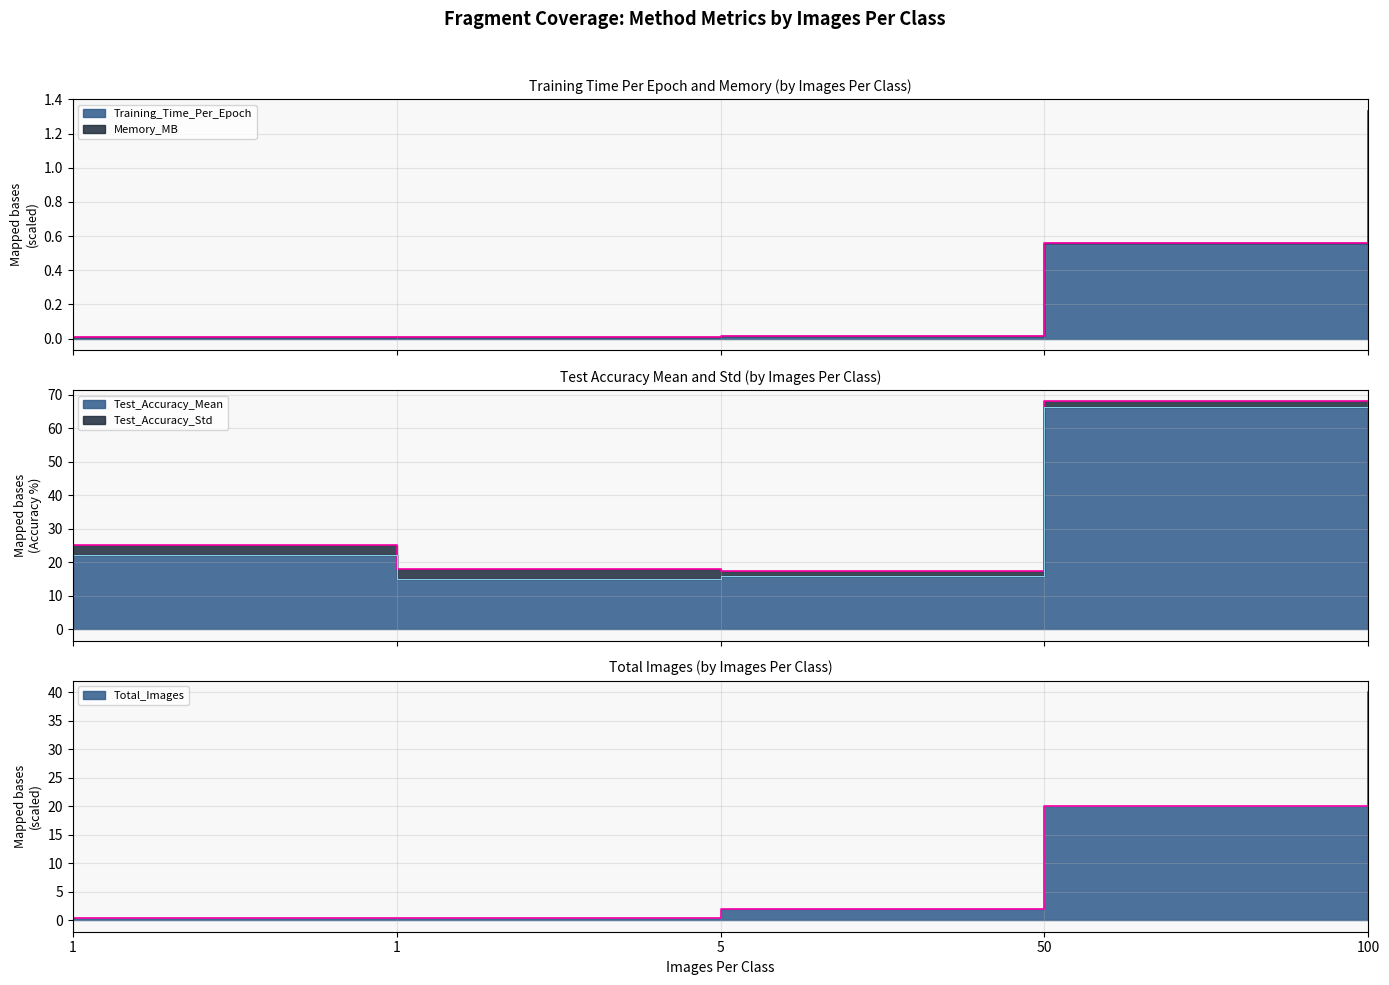

True or false: Total_Images has a value of 2.0 at 5.

True